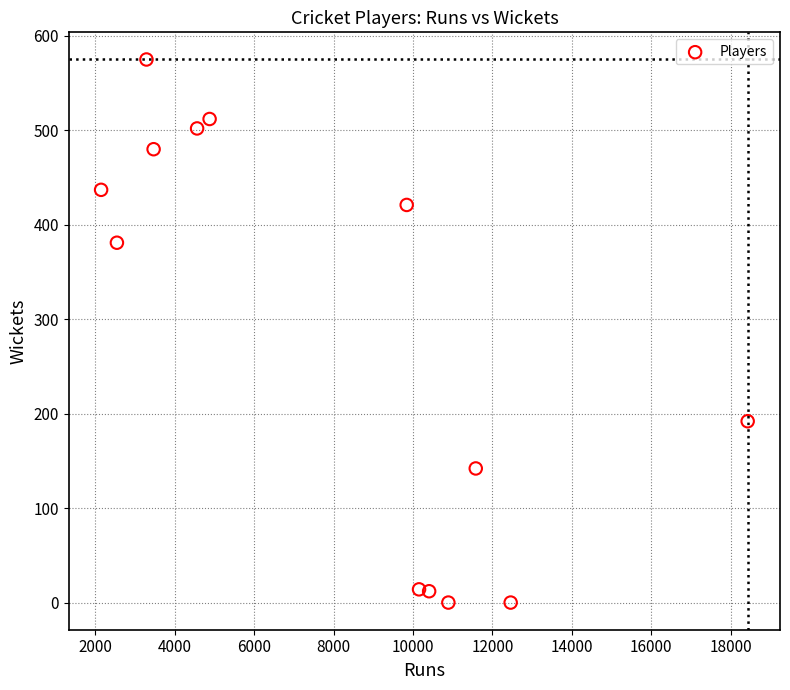

What is the range of X values (max minus min)?

16281